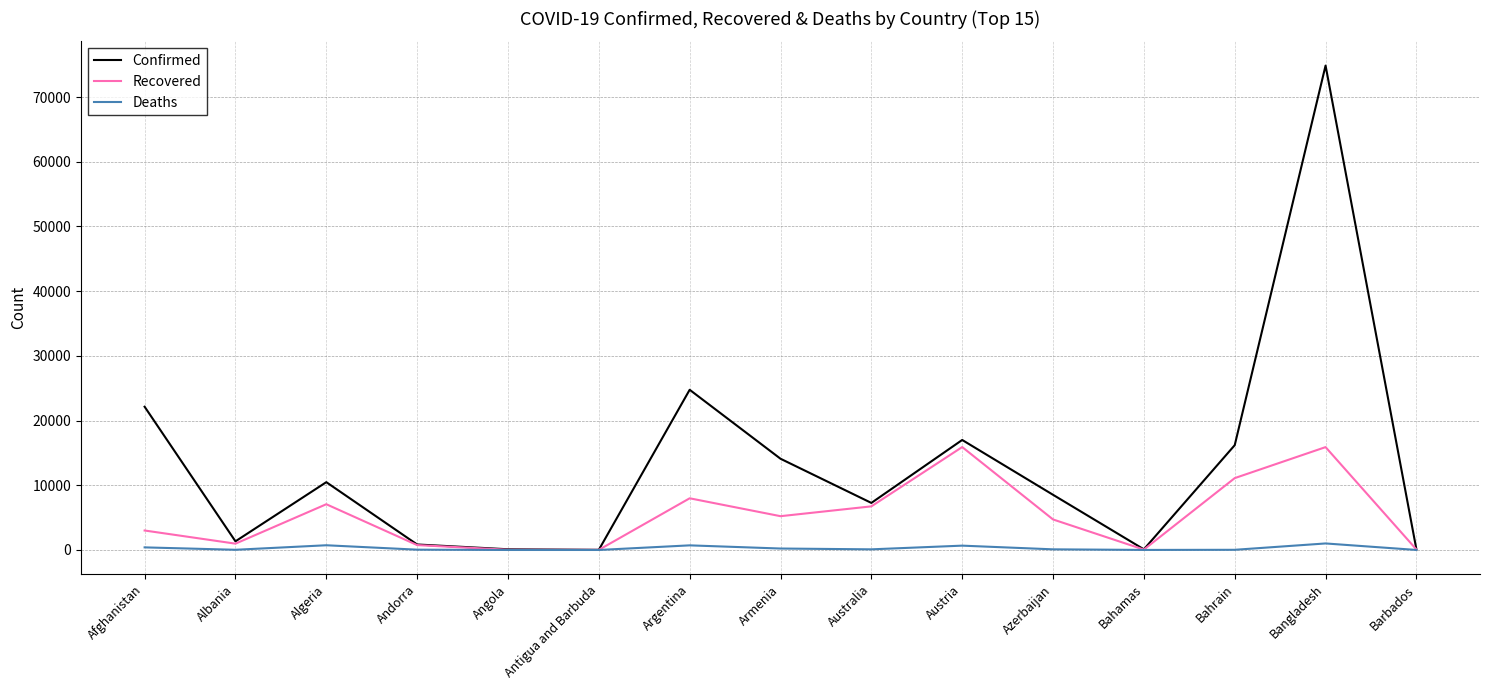

The Recovered series shows 759 at Andorra. True or false?

True